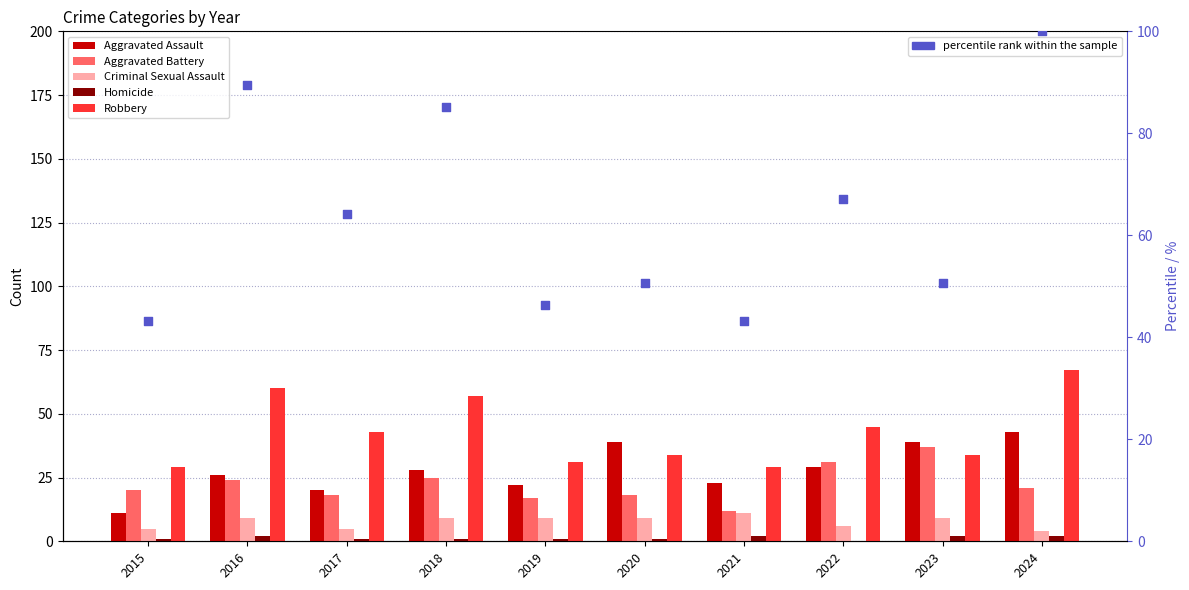

At which category is the sum across all series the highest?

2024